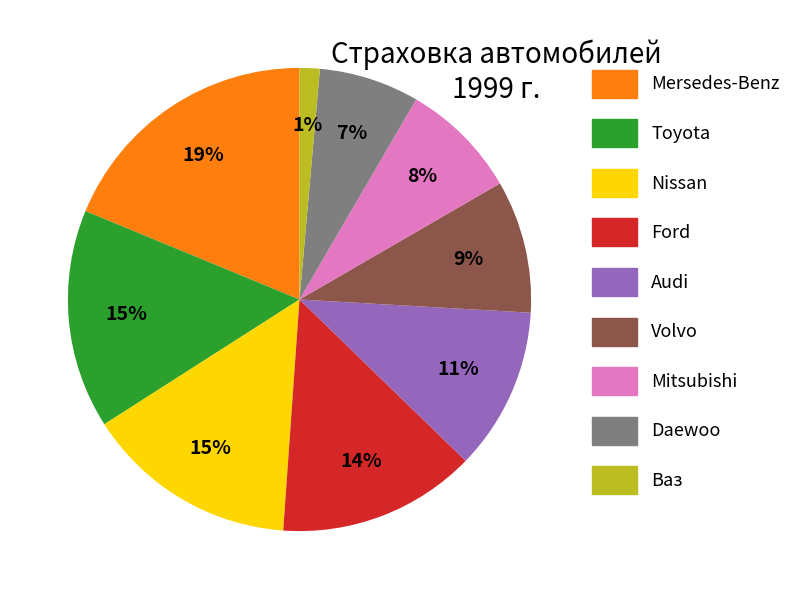

The Toyota slice represents 28% of the pie. True or false?

False